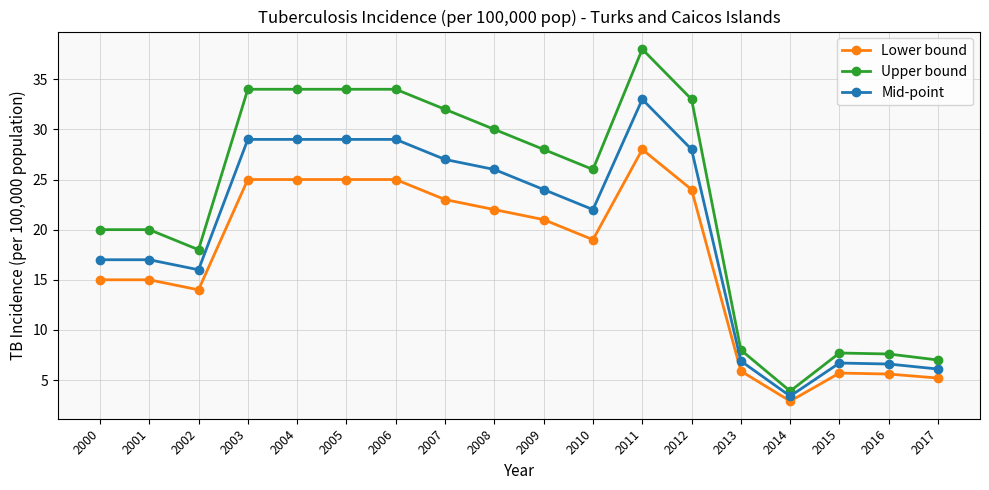

Rank the series by their maximum value, from highest to lowest.

Upper bound, Mid-point, Lower bound